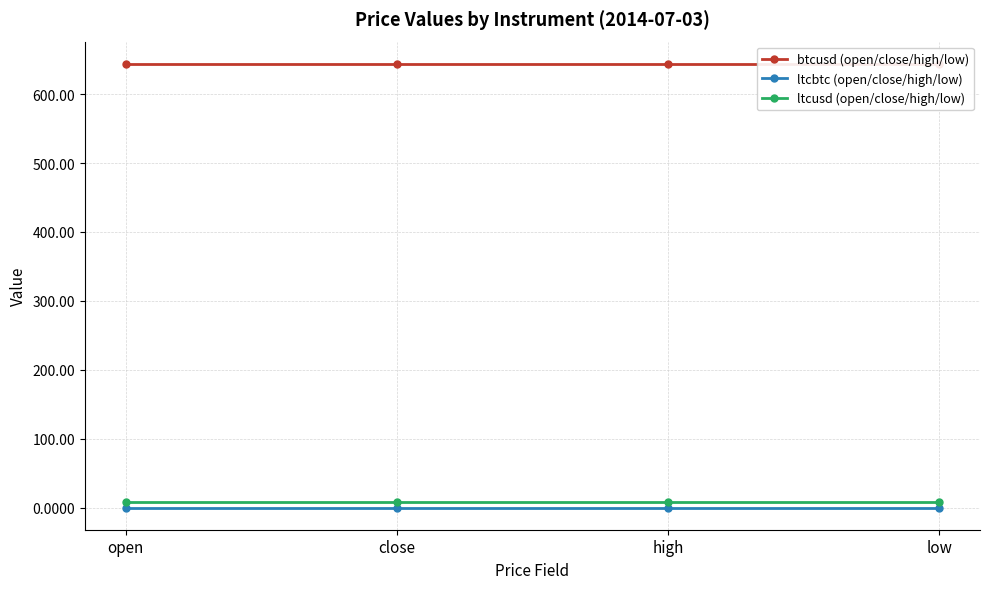

True or false: btcusd (open/close/high/low) has a value of 644.0 at open.

True